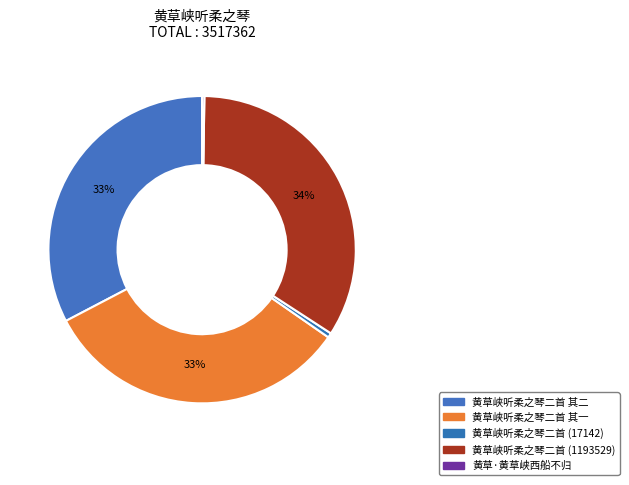

Rank the categories by value from highest to lowest.

黄草峡听柔之琴二首 (1193529), 黄草峡听柔之琴二首 其二, 黄草峡听柔之琴二首 其一, 黄草峡听柔之琴二首 (17142), 黄草·黄草峡西船不归